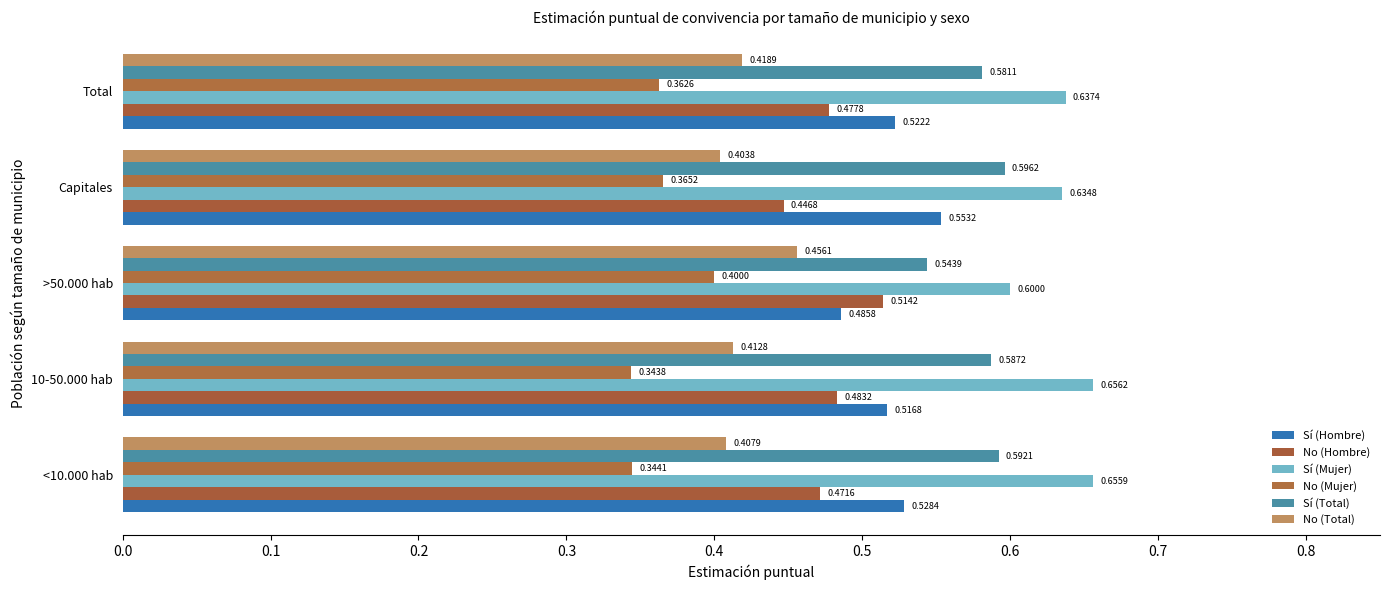

How many No (Mujer) values are between 0 and 1?

5